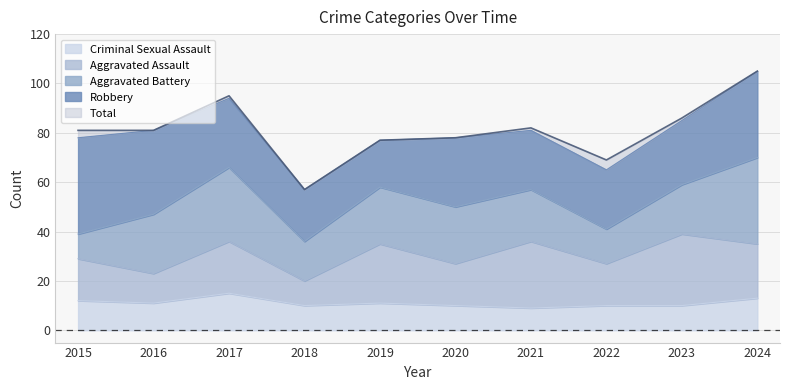

What is the value of the Aggravated Battery point at the 9th from the left?

20